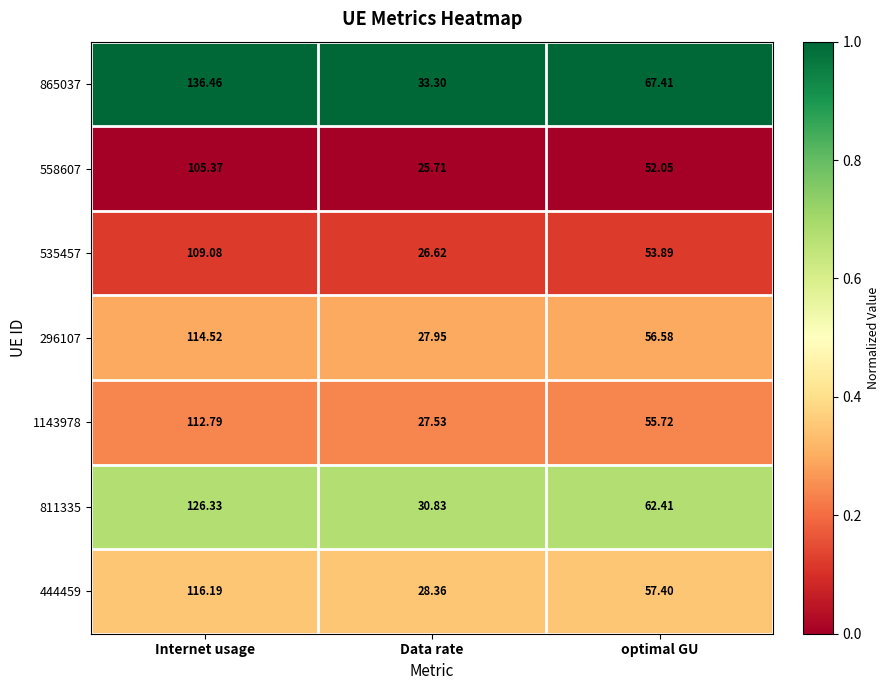

At which category is the sum across all series the highest?

Internet usage